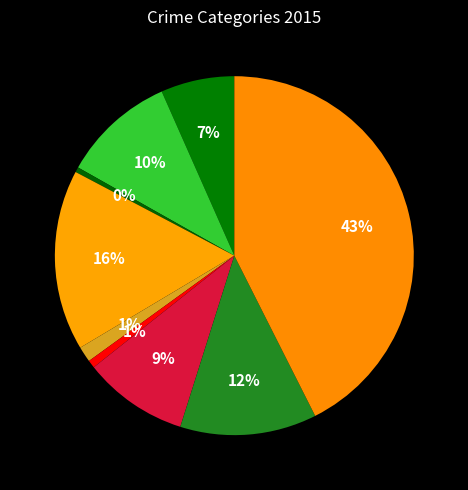

Rank the categories by value from highest to lowest.

Theft, Burglary, Robbery, Aggravated Battery, Motor Vehicle Theft, Aggravated Assault, Criminal Sexual Assault, Homicide, Arson